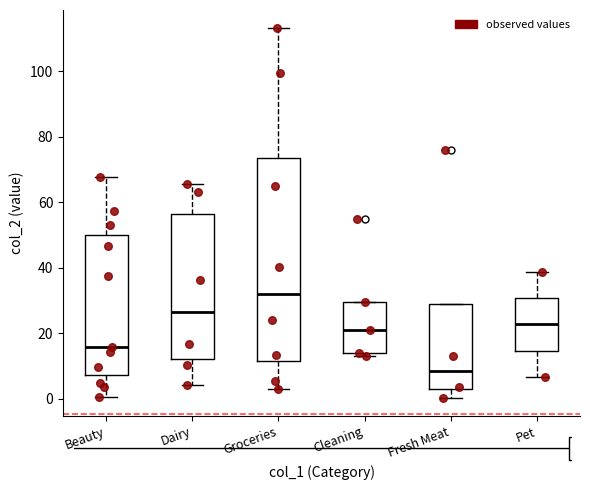

Where is the upper edge of the box for Pet on the y-axis? The values are not printed on the chart, so give them approximately, as read against the axis.

30